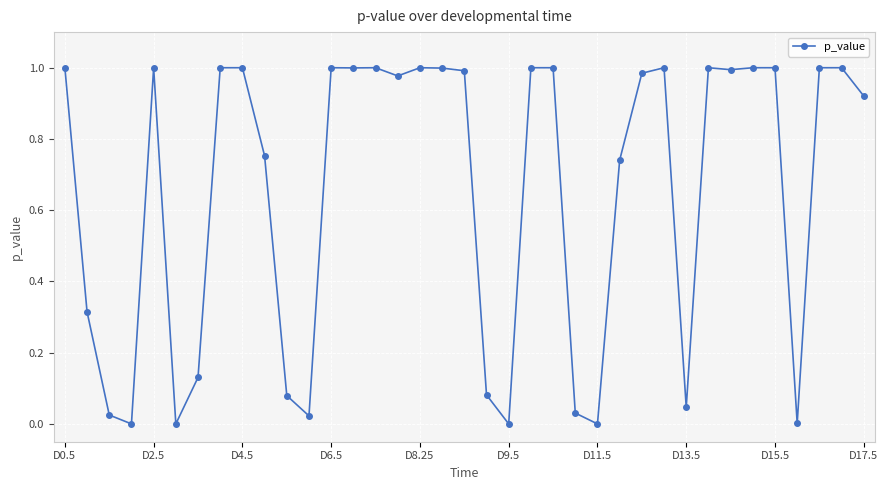

True or false: there are more than 0 points higher than both neighbors.

True